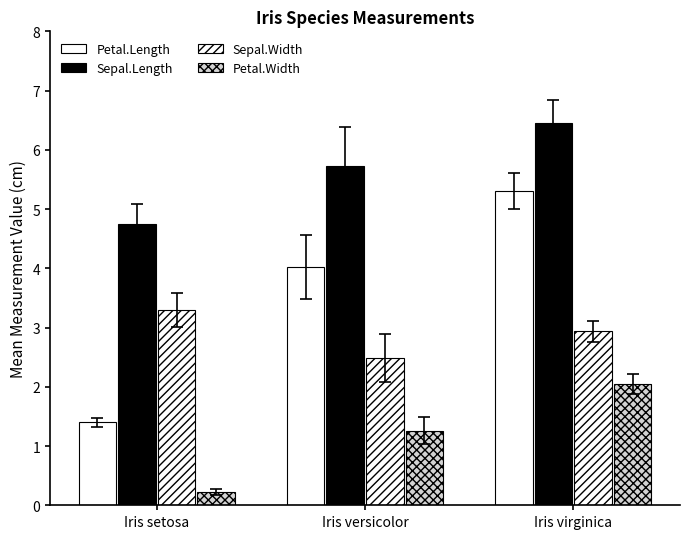

How many bars are there in total?

12